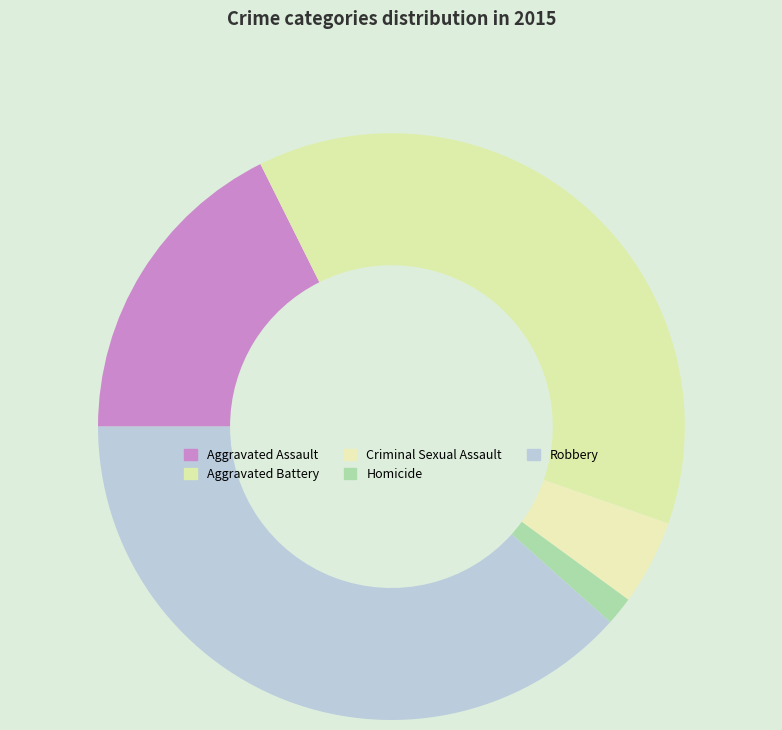

Is it true that Robbery is 26% of the pie?

False